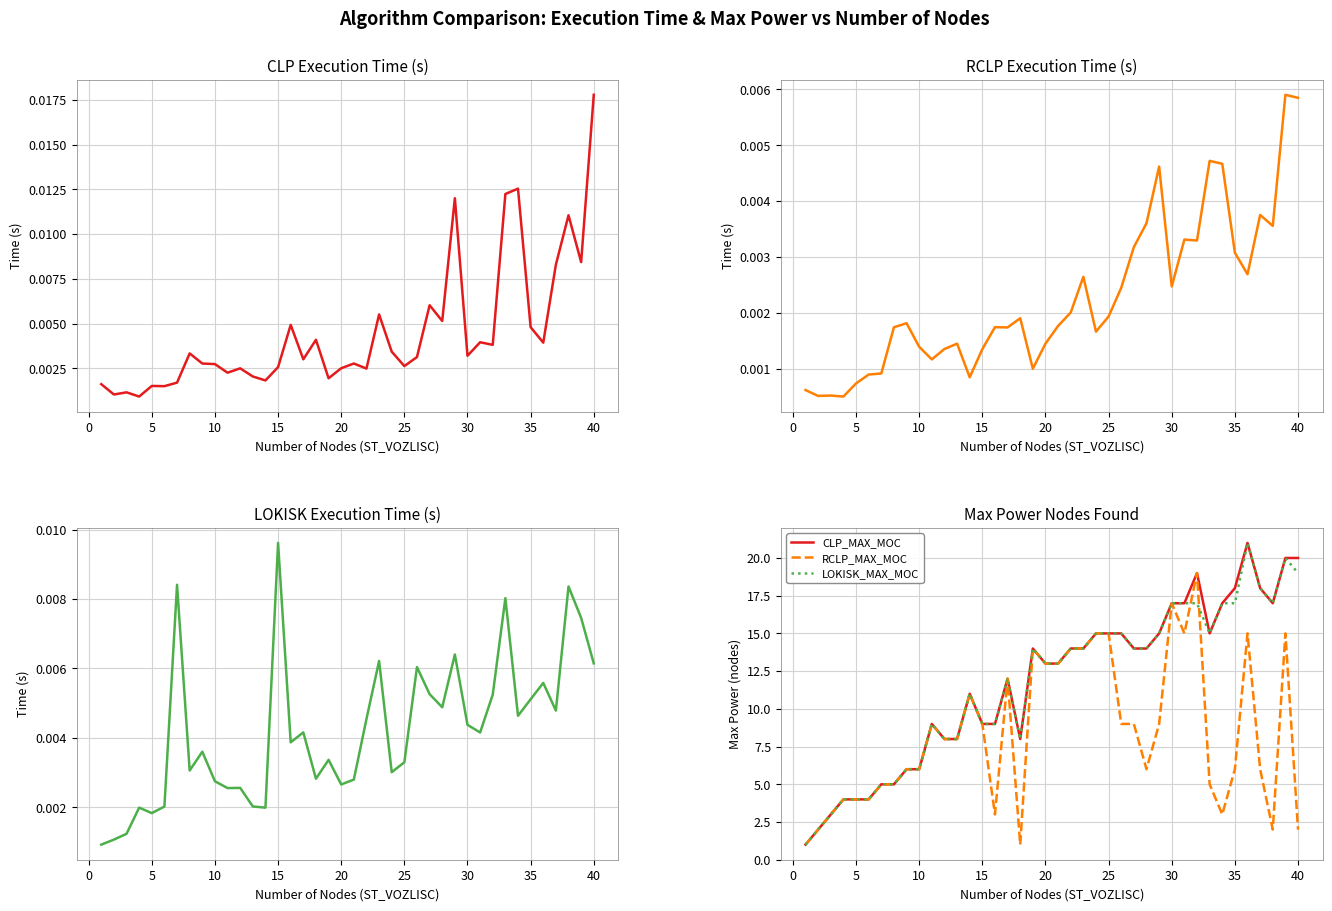

Is it true that RCLP_MAX_MOC equals 15 at 25?

True